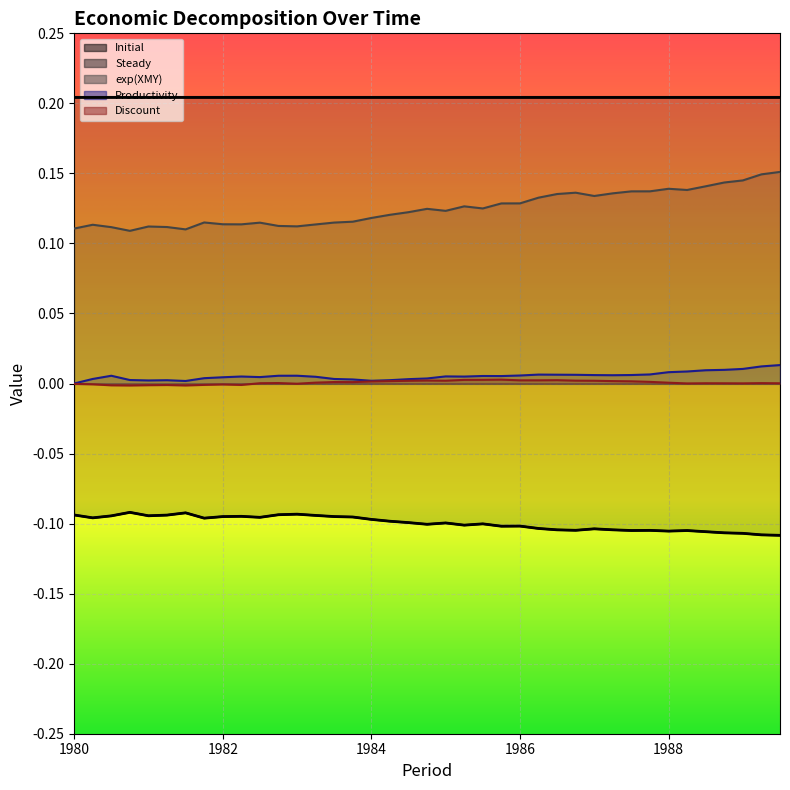

How many data points does each series have?

39